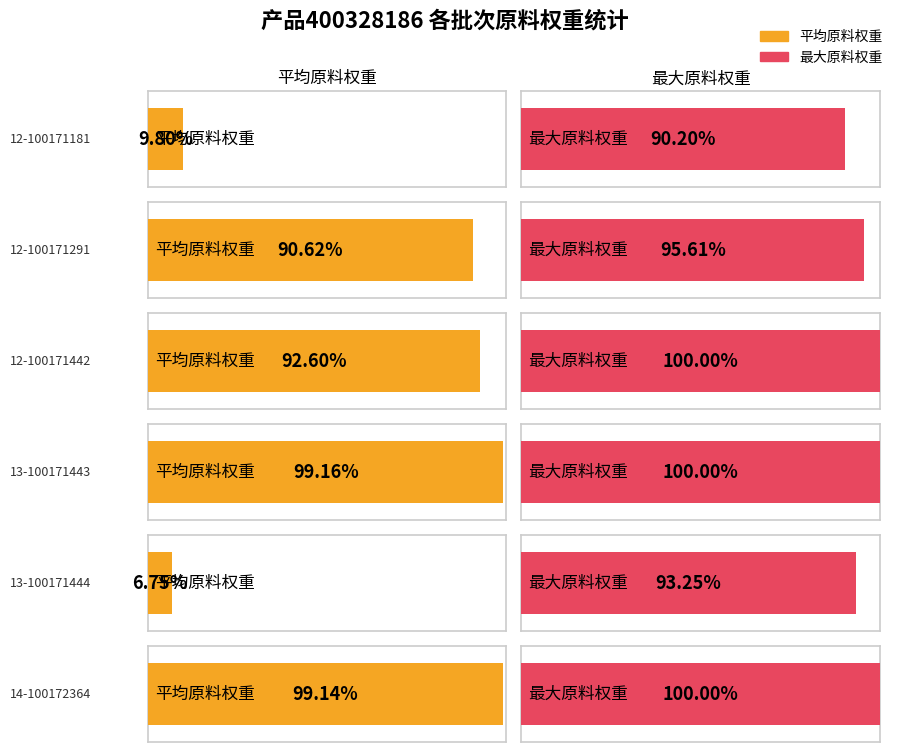

Are the bars grouped side by side (vs. stacked)?

Yes